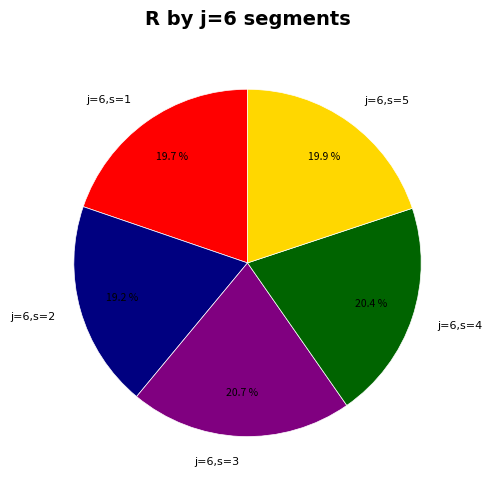

To the nearest percent, what is the average slice percentage?

20%